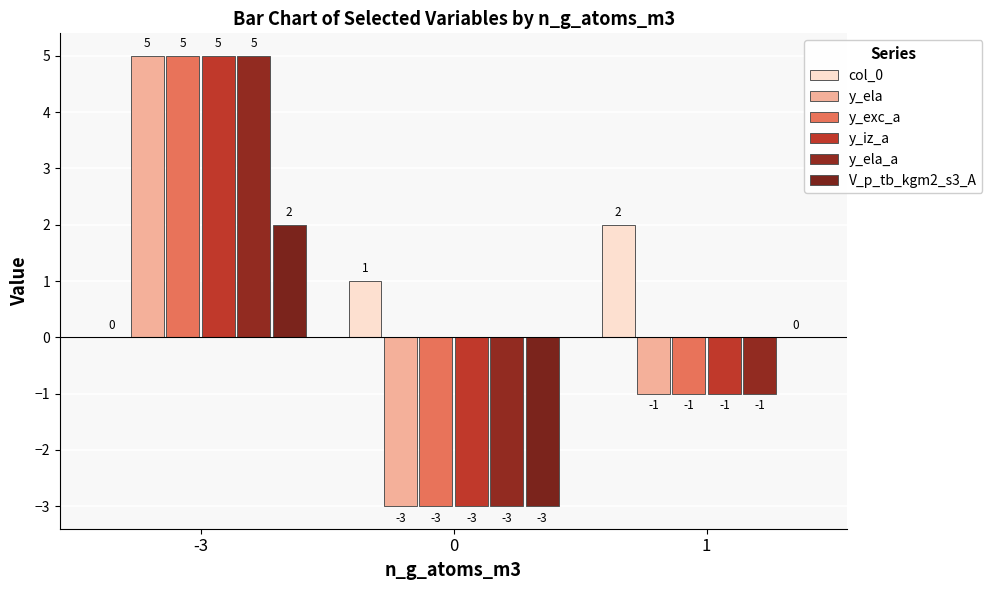

Are the bars grouped side by side (vs. stacked)?

Yes